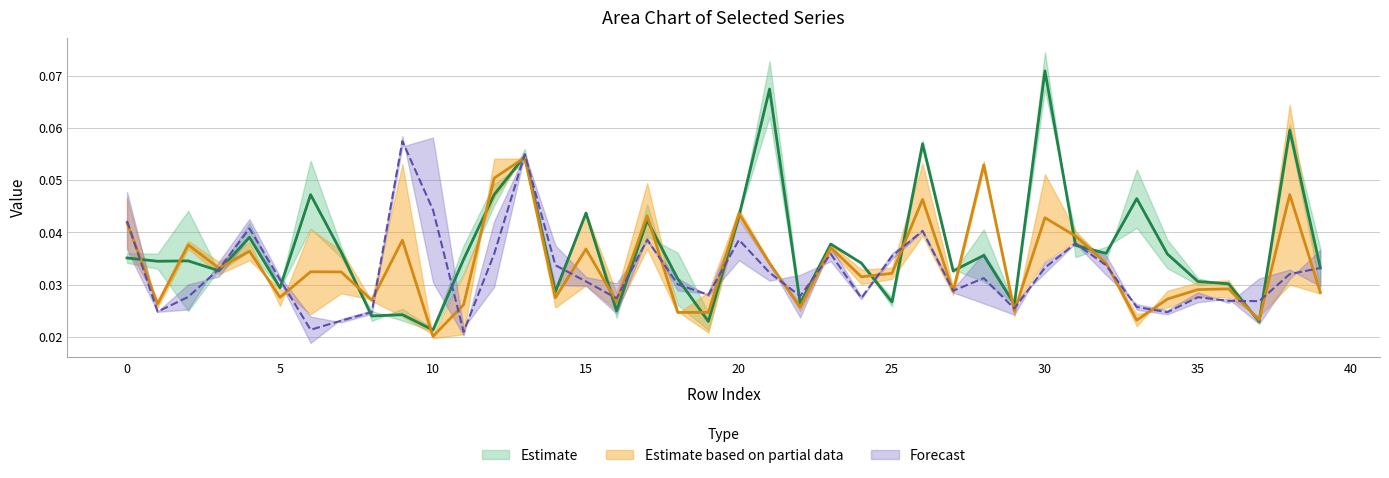

Does the chart display data point markers on the line(s)?

No